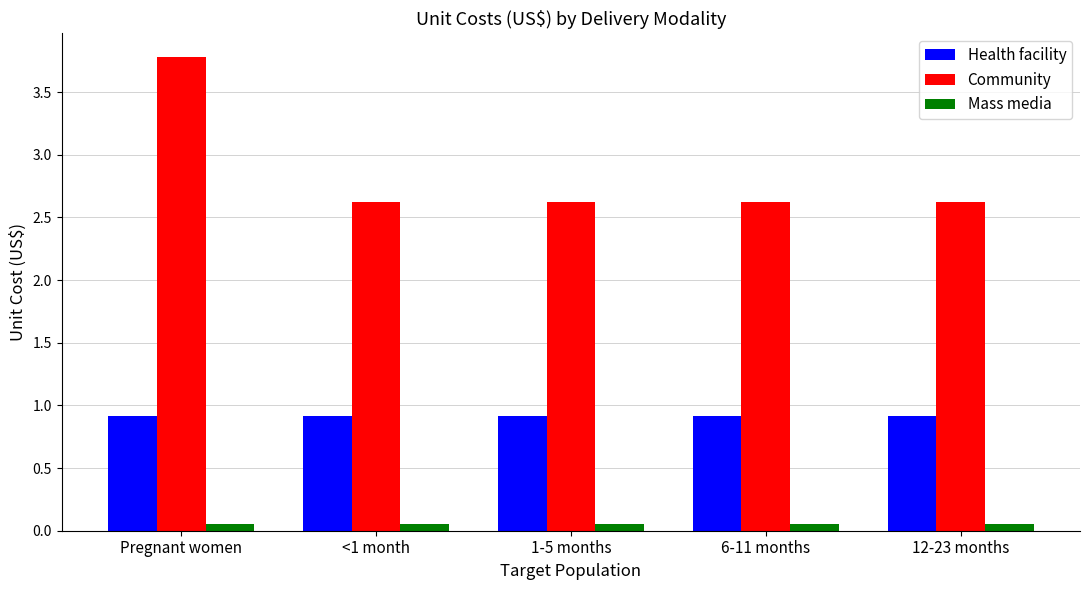

Which category has the highest value in the Community series?

Pregnant women